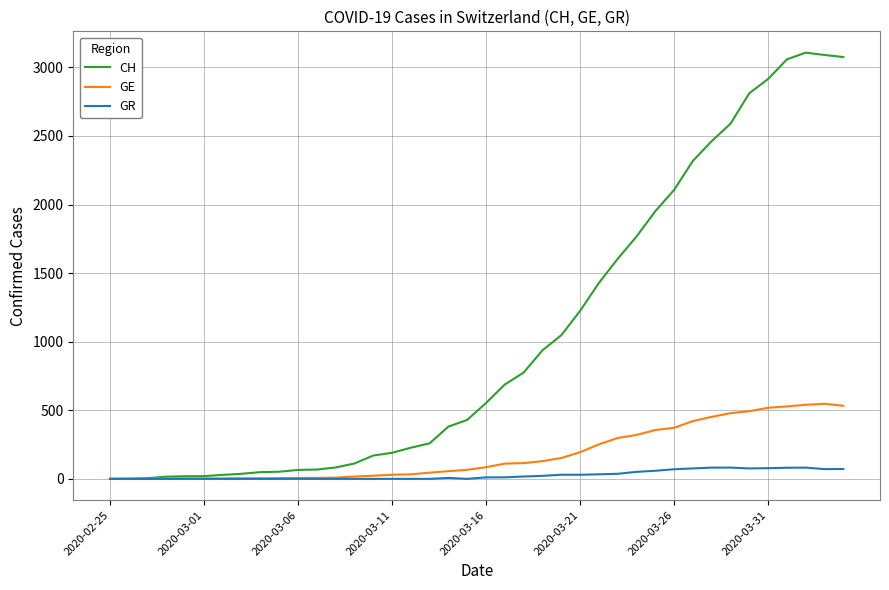

What is the difference between the second highest and minimum values in the GE series?

540